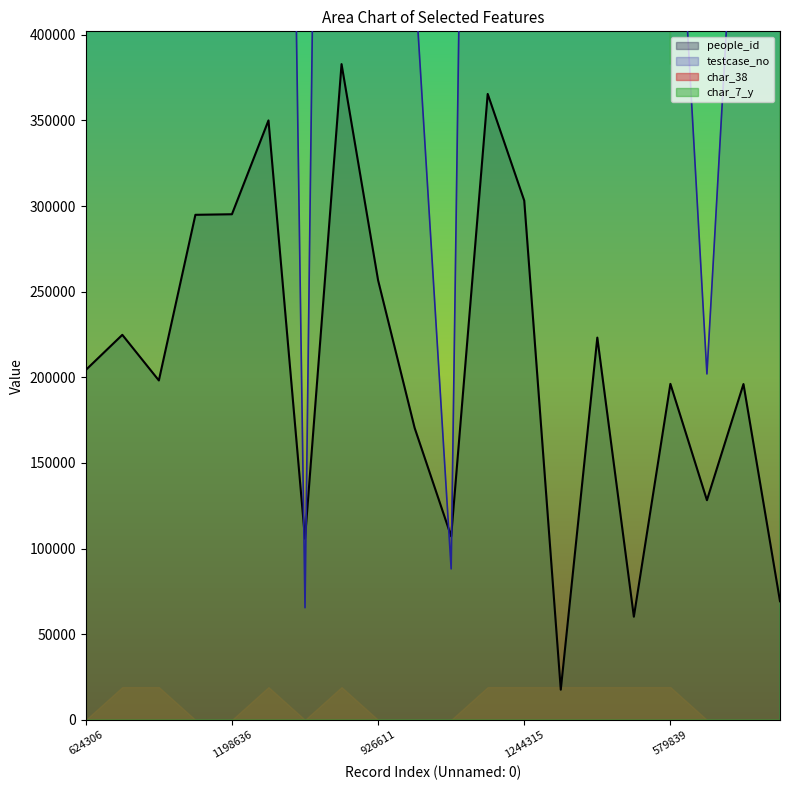

What is the sum of all people_id values?

4150162